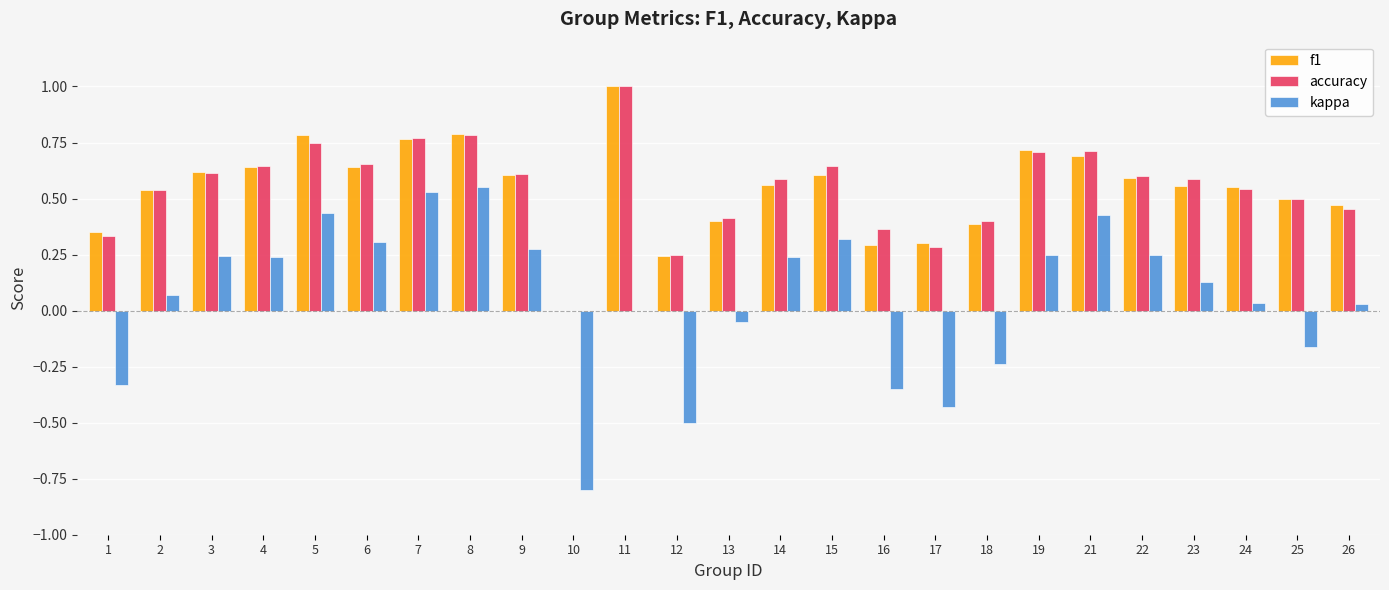

True or false: f1 has a value of 0.5 at 2.

True